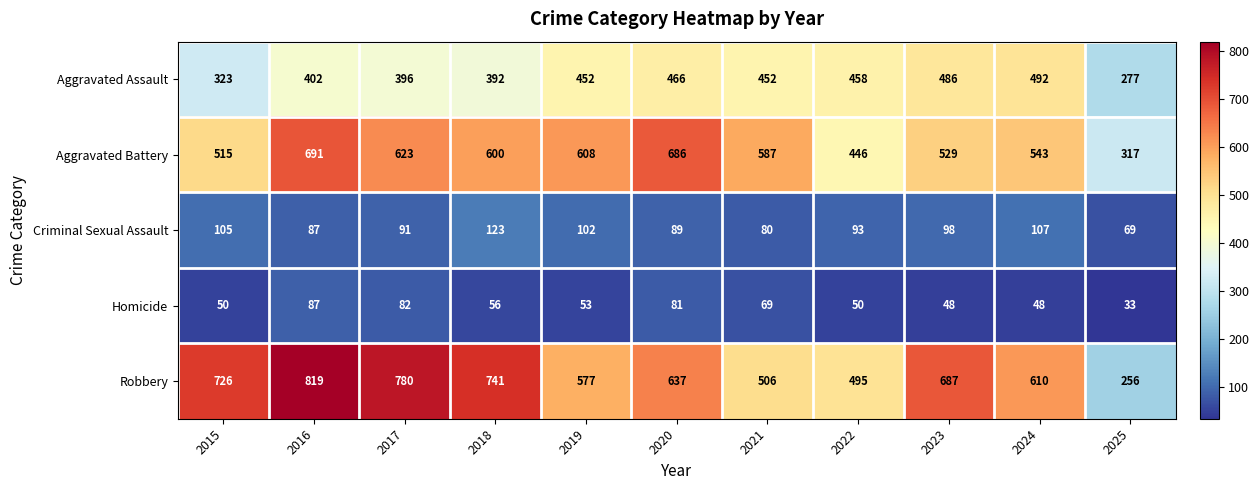

What is the difference between the highest and lowest values at 2024?

562